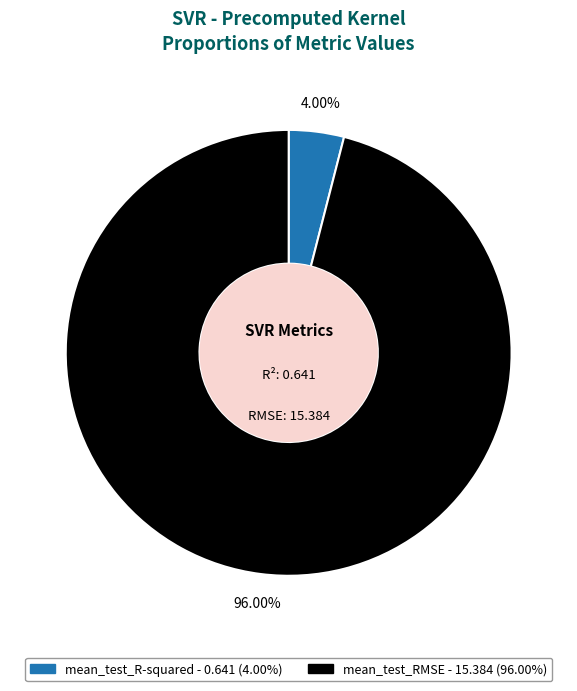

To the nearest percent, what percentage of the pie is mean_test_RMSE?

96%